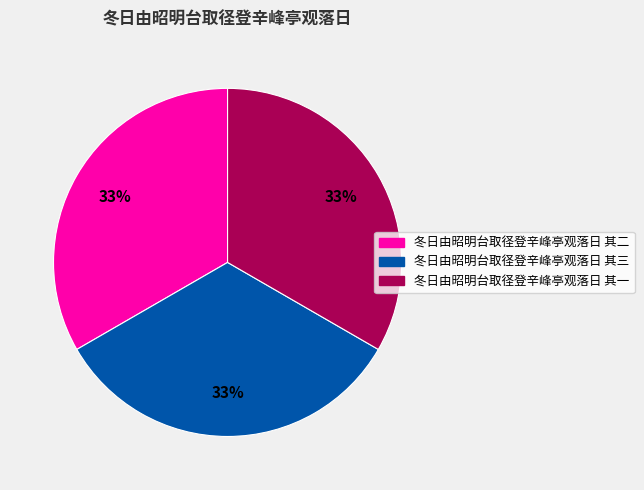

What percentage is the 冬日由昭明台取径登辛峰亭观落日 其二 slice, to the nearest percent?

33%